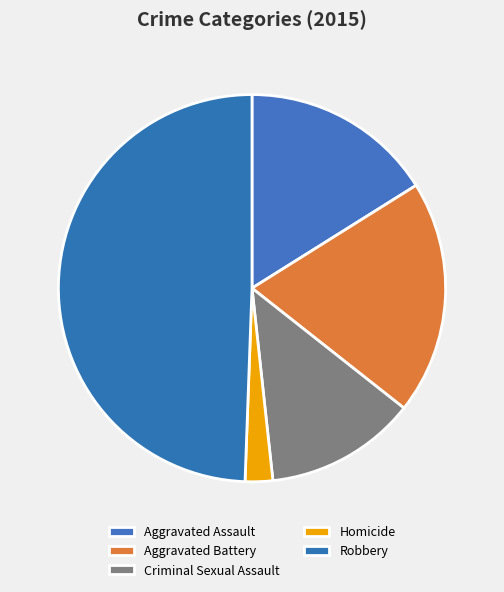

To the nearest percent, what portion does Robbery represent?

49%